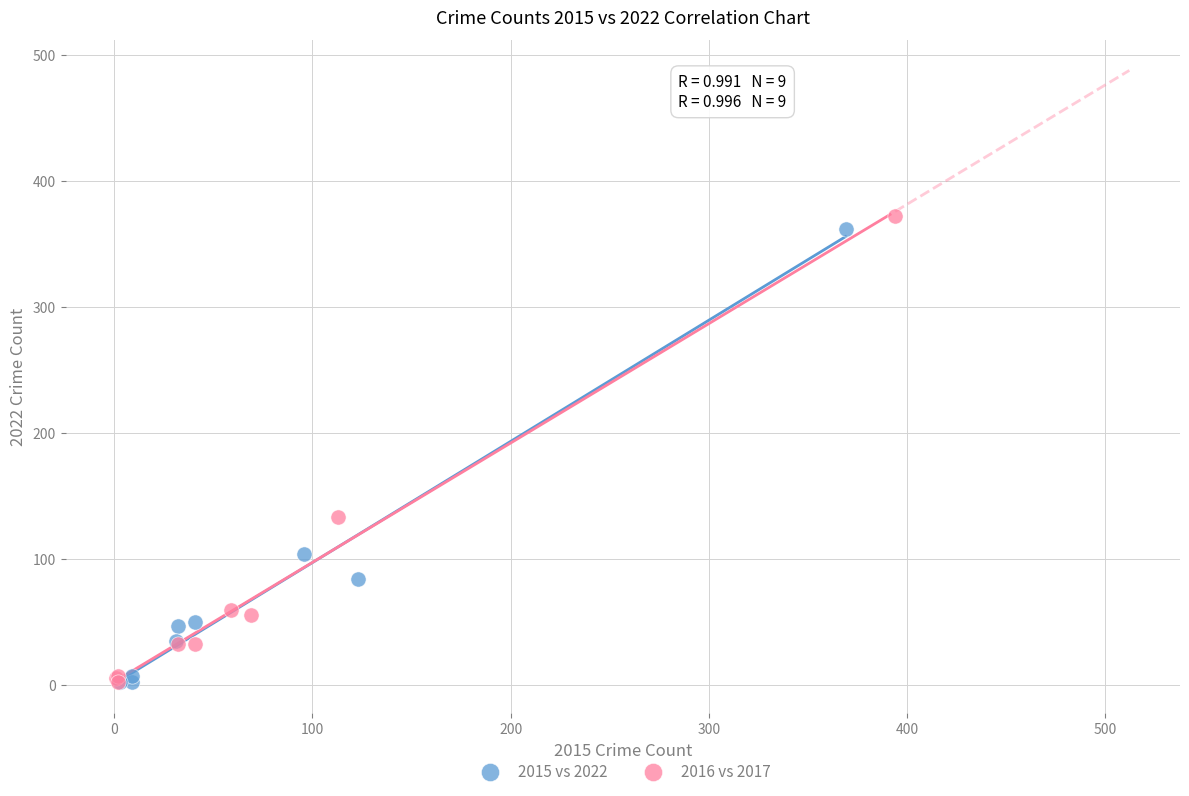

Which series has the widest spread of Y values?

2016 vs 2017